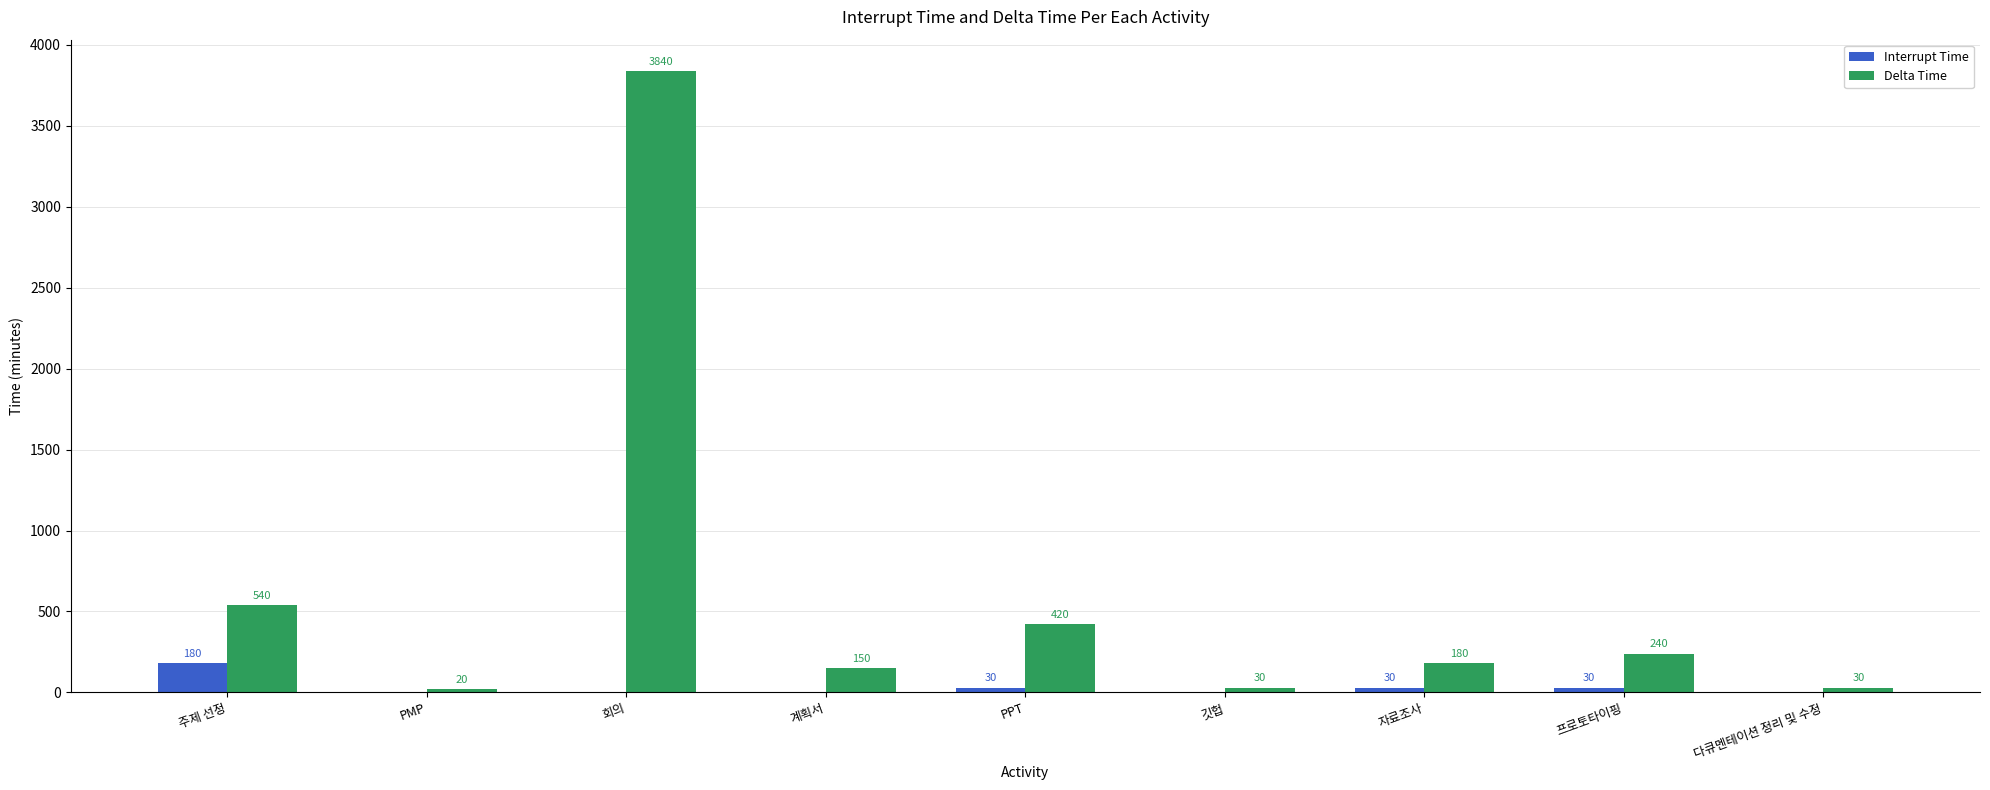

Reading left to right, extract all data points from this chart.

Interrupt Time: 180	0	0	0	30	0	30	30	0
Delta Time: 540	20	3840	150	420	30	180	240	30